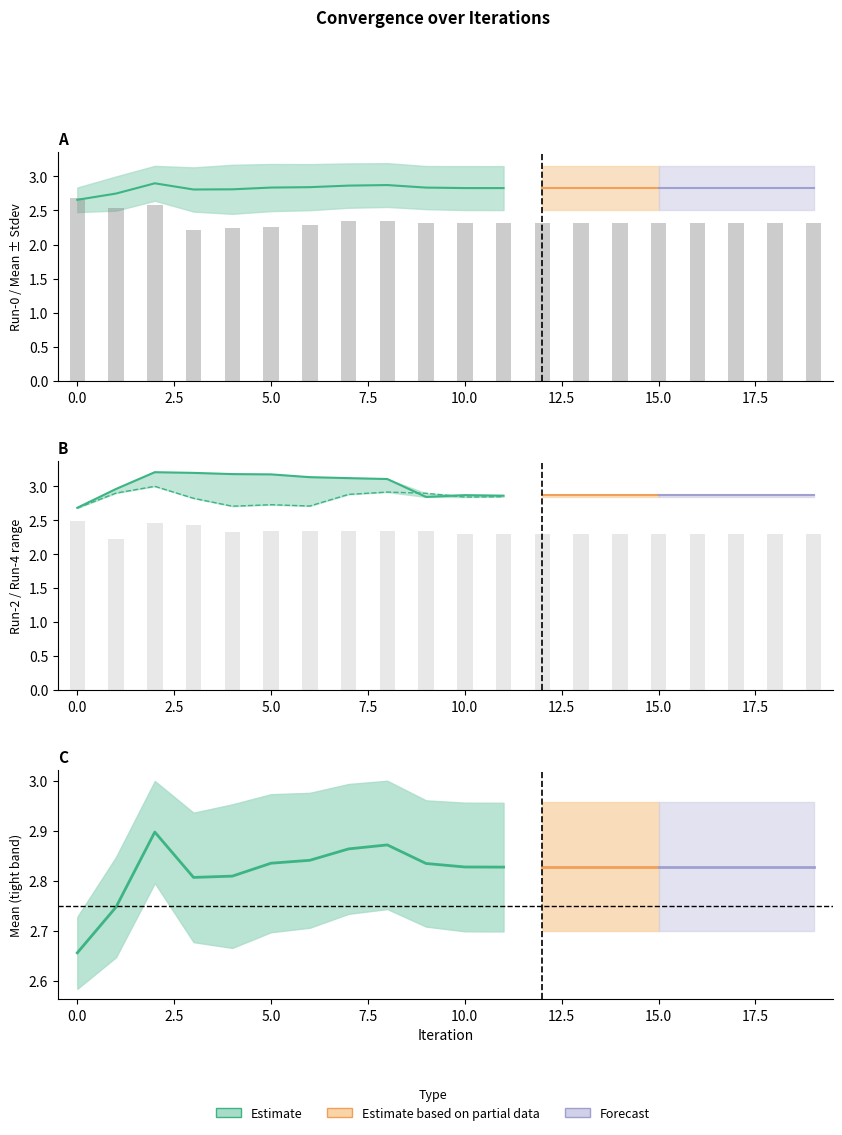

Reading left to right, list all the values displayed in this chart.

Mean: 2.7	2.7	2.9	2.8	2.8	2.8	2.8	2.9	2.9	2.8	2.8	2.8	2.8	2.8	2.8	2.8	2.8	2.8	2.8	2.8
Stdev: 0.2	0.3	0.3	0.3	0.4	0.3	0.3	0.3	0.3	0.3	0.3	0.3	0.3	0.3	0.3	0.3	0.3	0.3	0.3	0.3
Run-2: 2.7	3.0	3.2	3.2	3.2	3.2	3.1	3.1	3.1	2.8	2.9	2.9	2.9	2.9	2.9	2.9	2.9	2.9	2.9	2.9
Run-4: 2.7	2.9	3.0	2.8	2.7	2.7	2.7	2.9	2.9	2.9	2.8	2.8	2.8	2.8	2.8	2.8	2.8	2.8	2.8	2.8
Run-8: 2.5	2.2	2.5	2.4	2.3	2.3	2.3	2.3	2.3	2.3	2.3	2.3	2.3	2.3	2.3	2.3	2.3	2.3	2.3	2.3
Run-0: 2.7	2.5	2.6	2.2	2.2	2.3	2.3	2.3	2.3	2.3	2.3	2.3	2.3	2.3	2.3	2.3	2.3	2.3	2.3	2.3